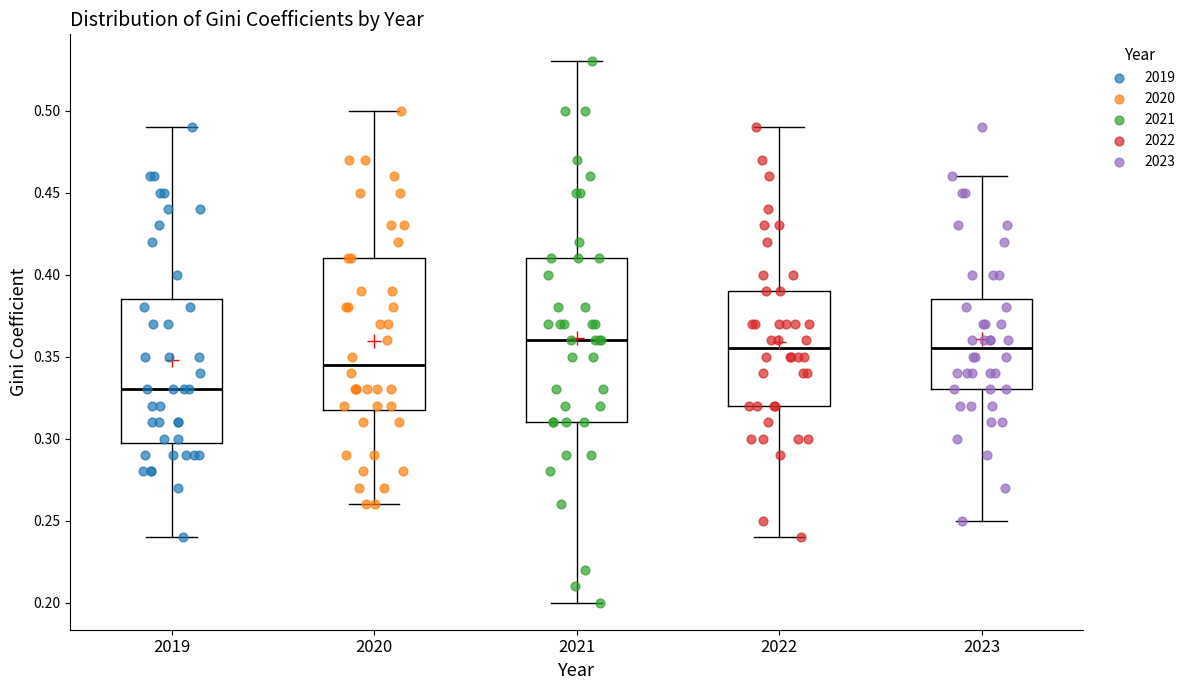

Reading left to right, read every box against the y-axis: the position of its median line, the range the box covers, and the ends of its whiskers. The values are not printed on the chart, so give them approximately, as read against the axis.

2019: median 0.330, box 0.300 to 0.385, whiskers 0.240 to 0.490
2020: median 0.345, box 0.320 to 0.410, whiskers 0.260 to 0.500
2021: median 0.360, box 0.310 to 0.410, whiskers 0.200 to 0.530
2022: median 0.355, box 0.320 to 0.390, whiskers 0.240 to 0.490
2023: median 0.355, box 0.330 to 0.385, whiskers 0.250 to 0.460